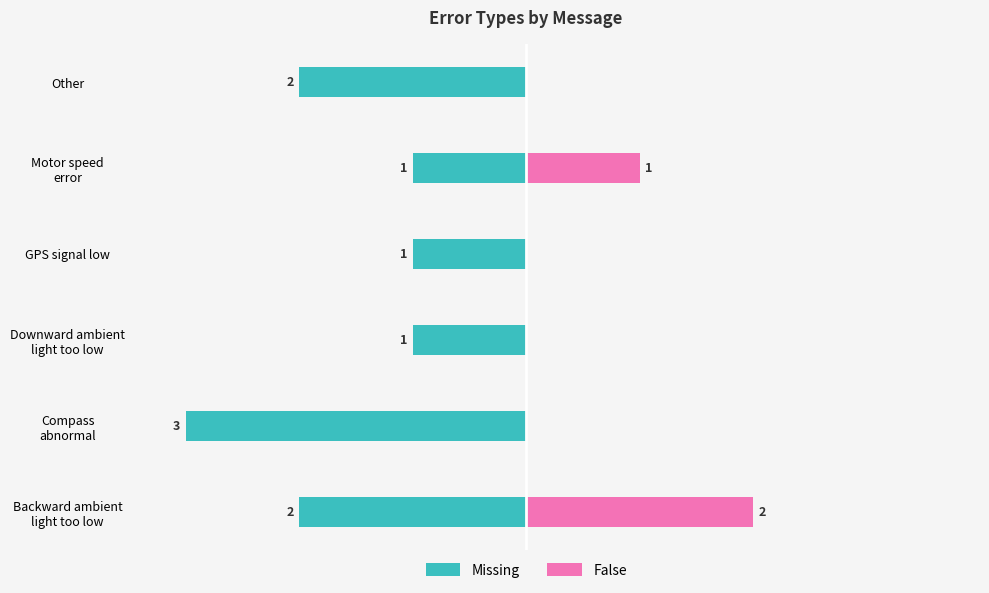

How many categories are shown in the chart?

6